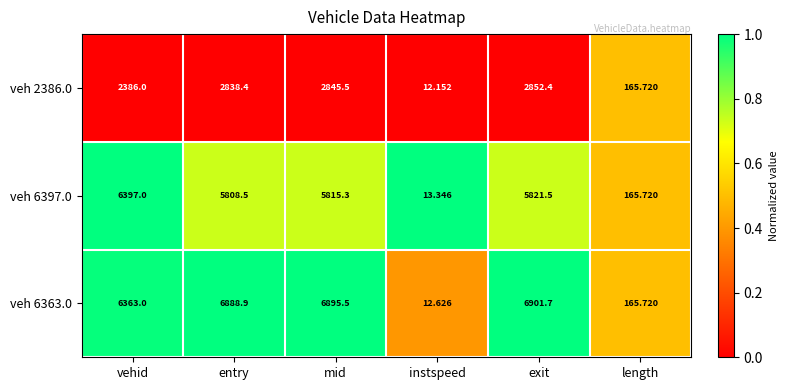

Is the value of veh 2386.0 at exit greater than the value of veh 6363.0 at exit?

No